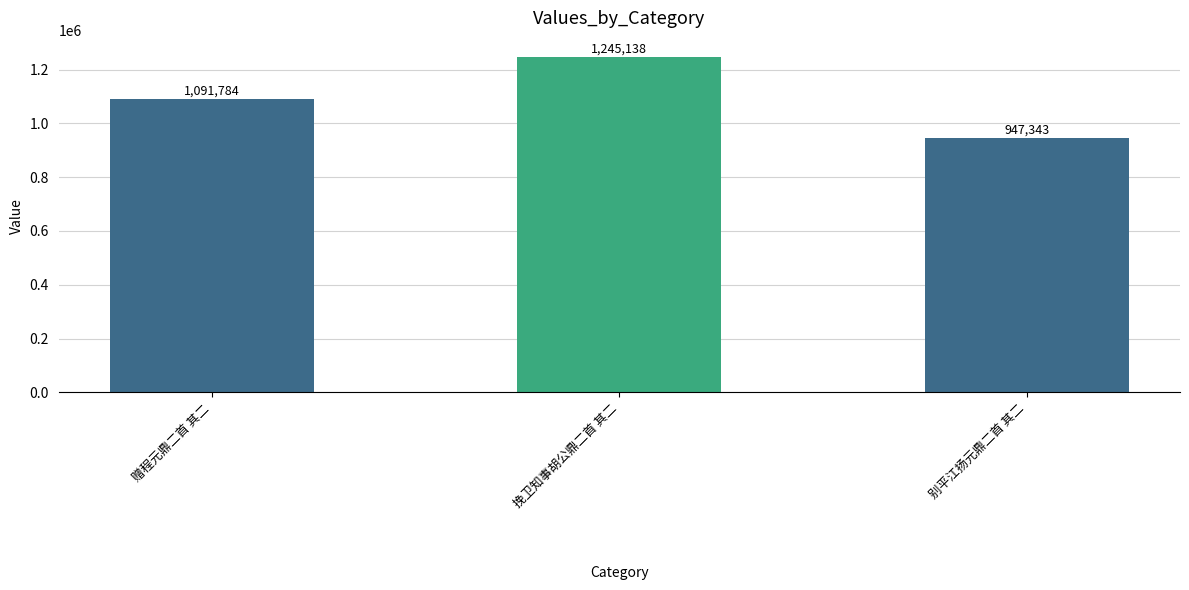

What is the difference between the values at 挽卫知事胡公鼎二首 其二 and 赠程元鼎二首 其二?

153354